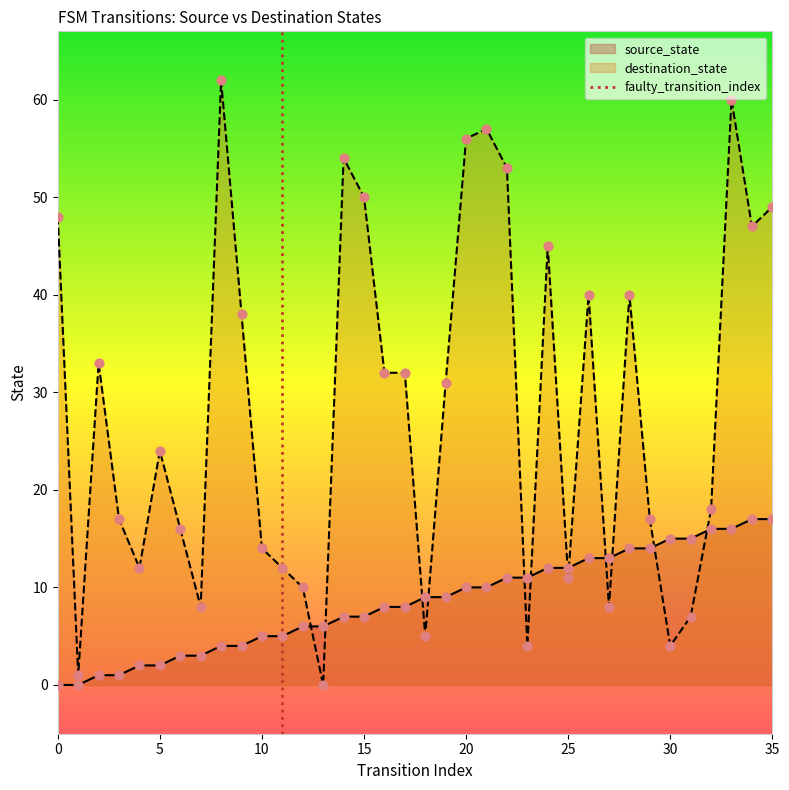

What is the total value across all series at 11?

17